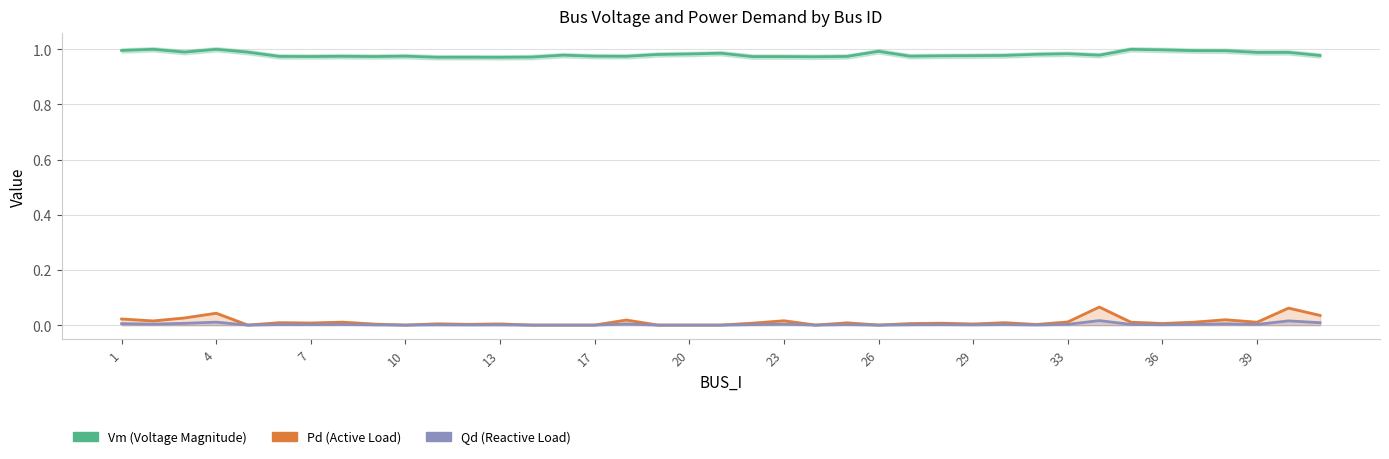

How many interior local valleys does the Pd series have?

11